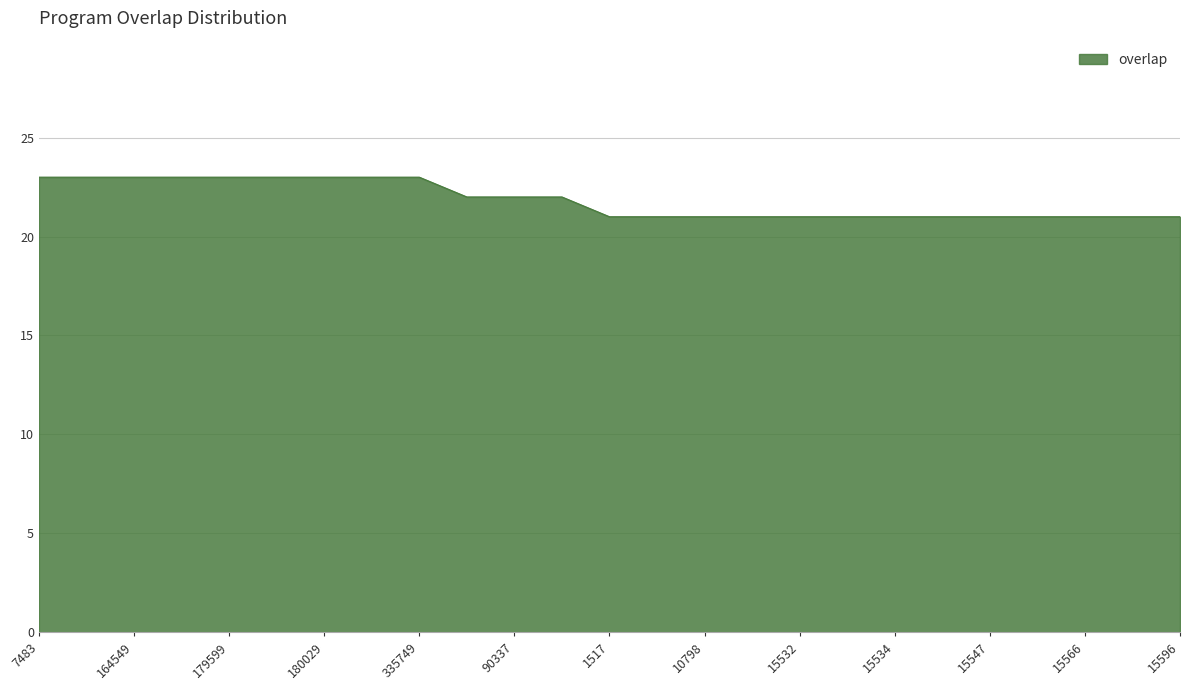

What is the average value?

22